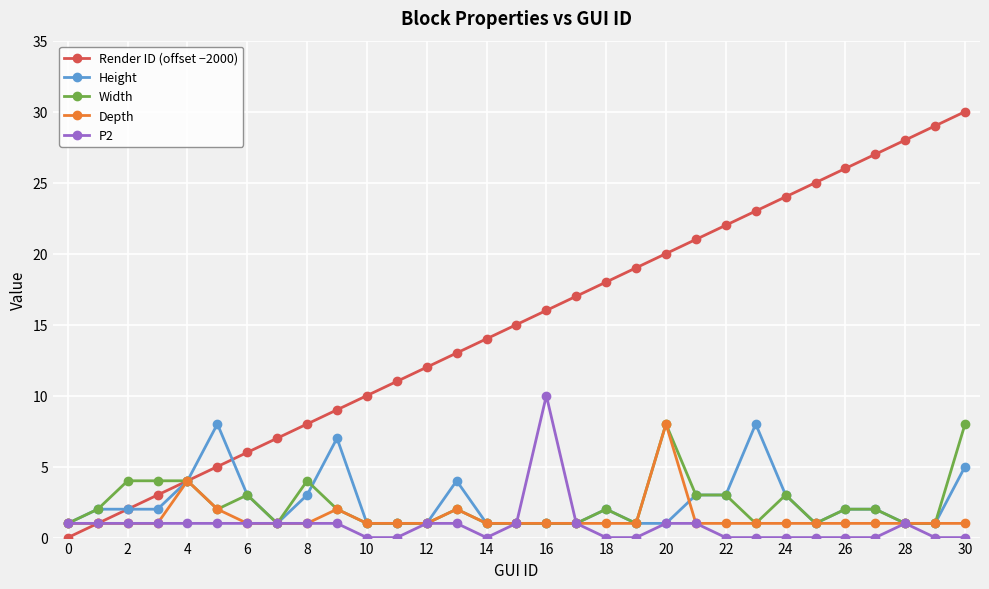

True or false: Width has more than 1 interior local peaks.

True